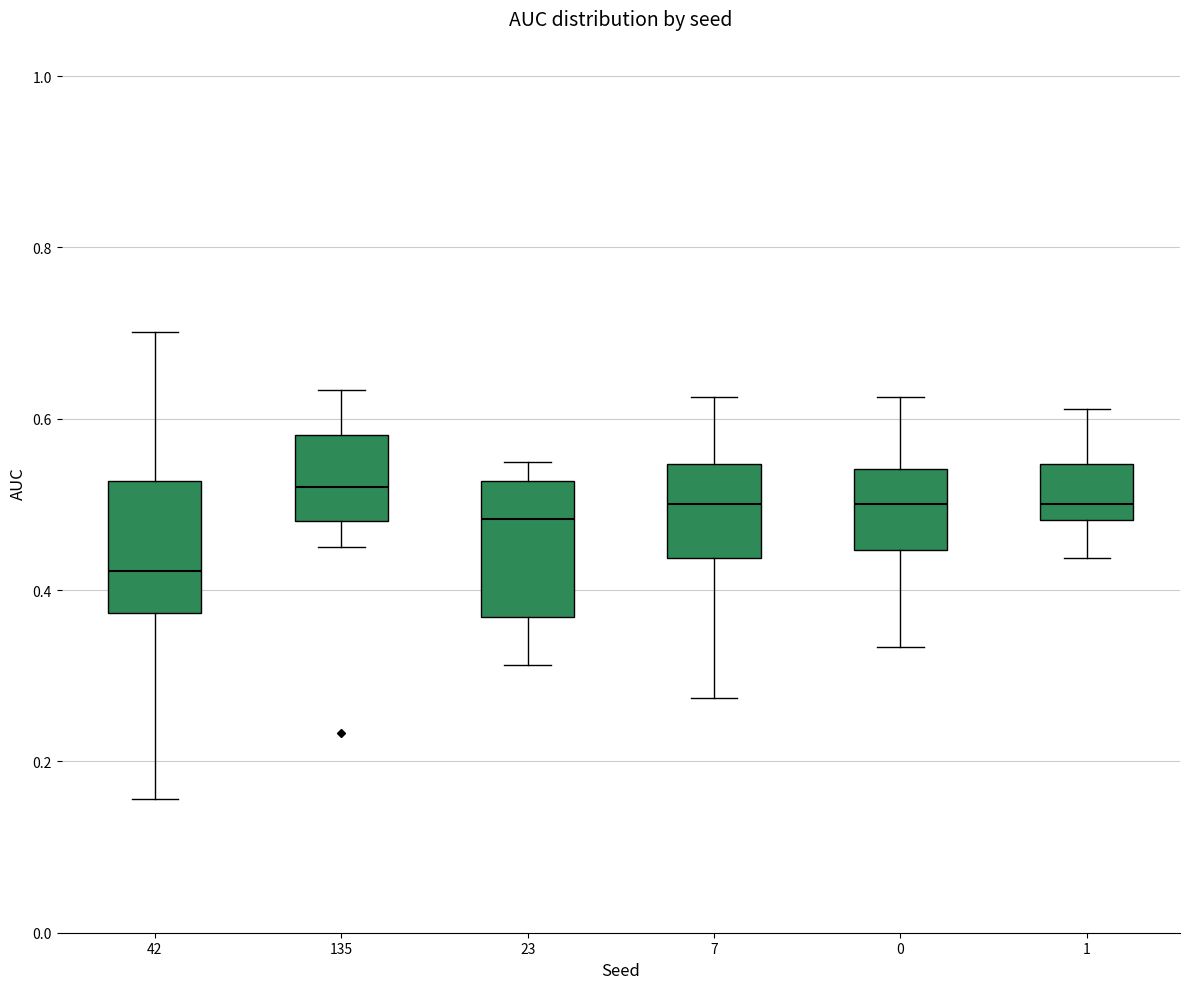

Where does the upper whisker of the box at x = 7 end on the y-axis? The values are not printed on the chart, so give them approximately, as read against the axis.

0.62